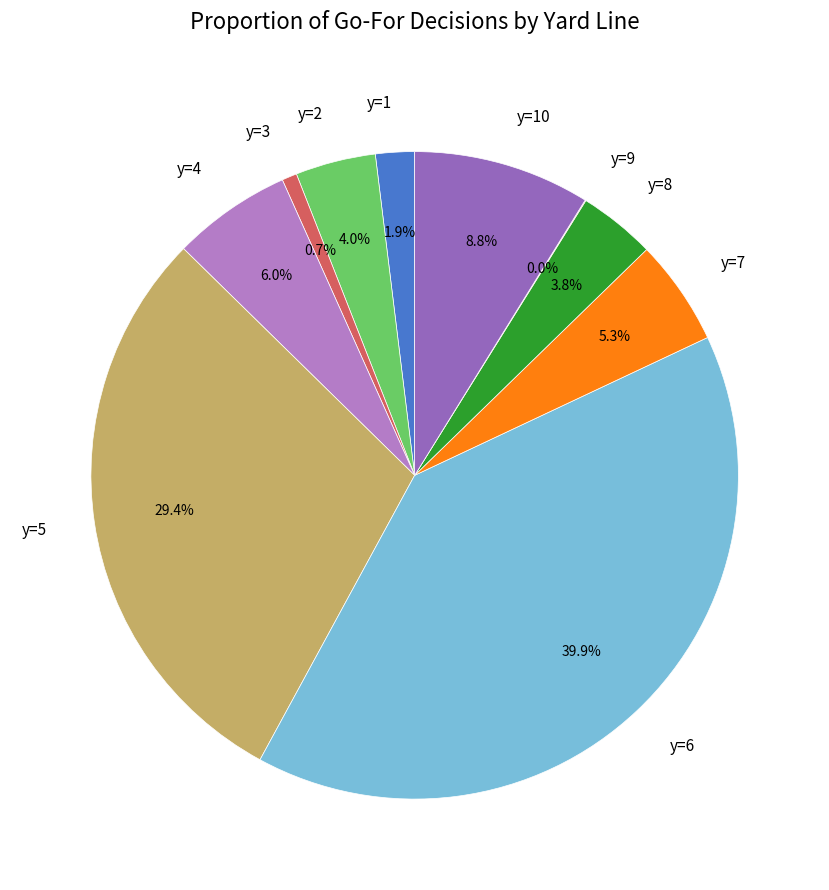

Which has a higher value, y=10 or y=3?

y=10